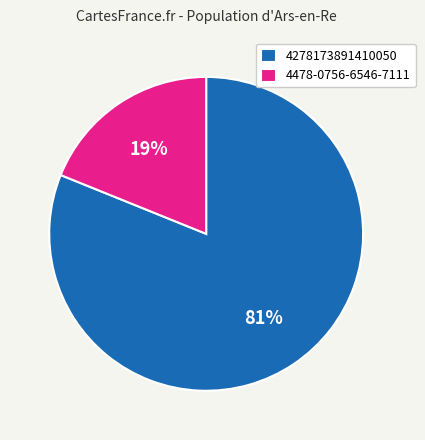

To the nearest percent, what is the average slice percentage?

50%